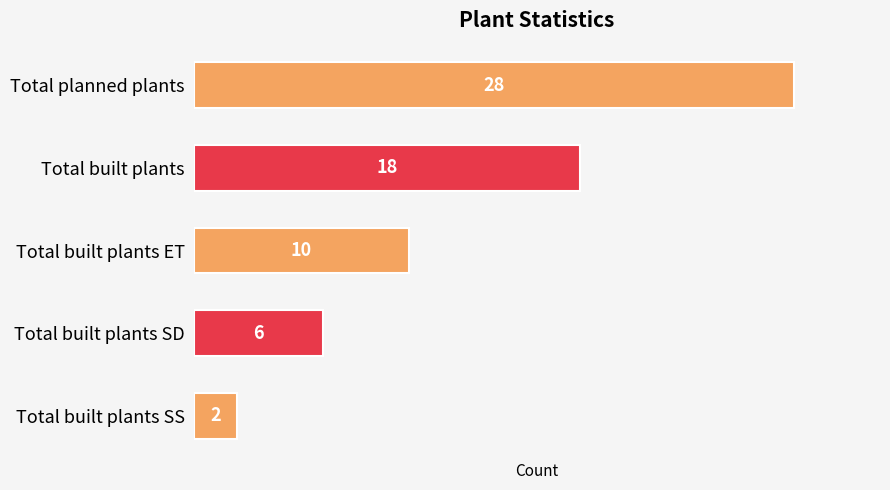

What is the smallest value displayed?

2